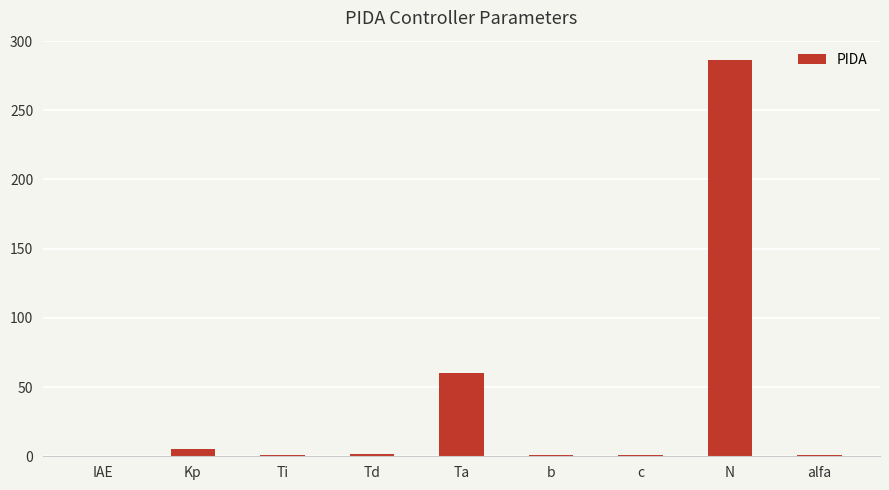

What is the maximum value shown in the chart?

286.0